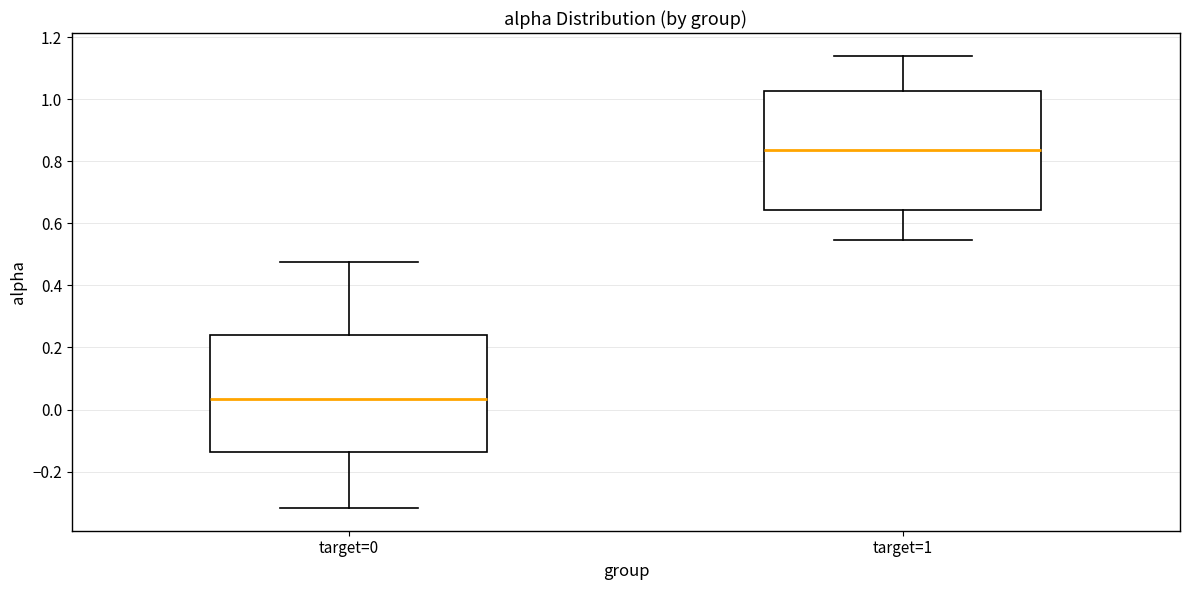

Reading left to right, transcribe this box plot: for each box, give where its median line is, the range the box spans, and where its two whiskers end, as read against the y-axis. The values are not printed on the chart, so give them approximately, as read against the axis.

target=0: median 0.04, box -0.14 to 0.24, whiskers -0.32 to 0.48
target=1: median 0.84, box 0.64 to 1.02, whiskers 0.54 to 1.14